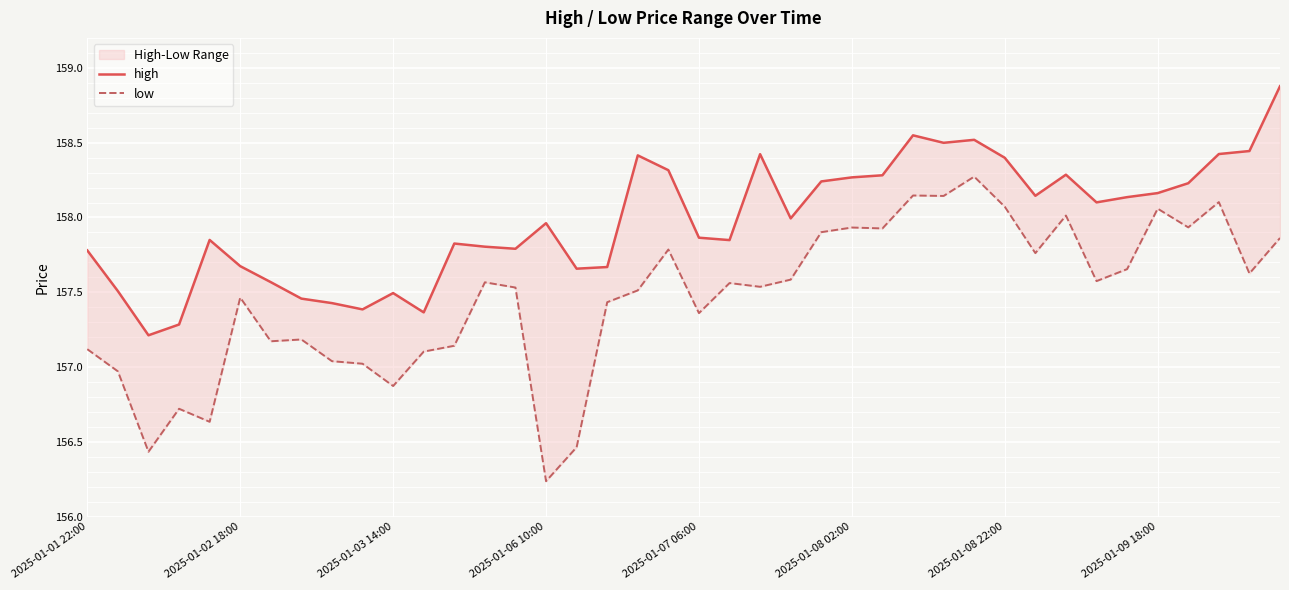

At how many categories does at least one series exceed 156?

40